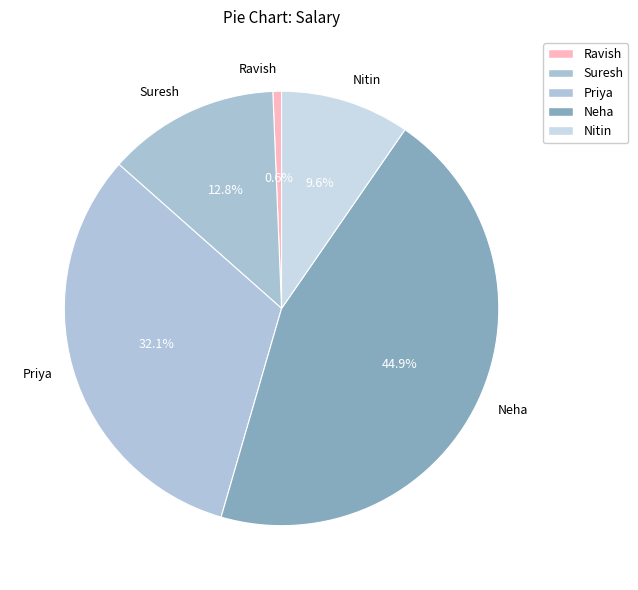

Rank the categories by value from lowest to highest.

Ravish, Nitin, Suresh, Priya, Neha